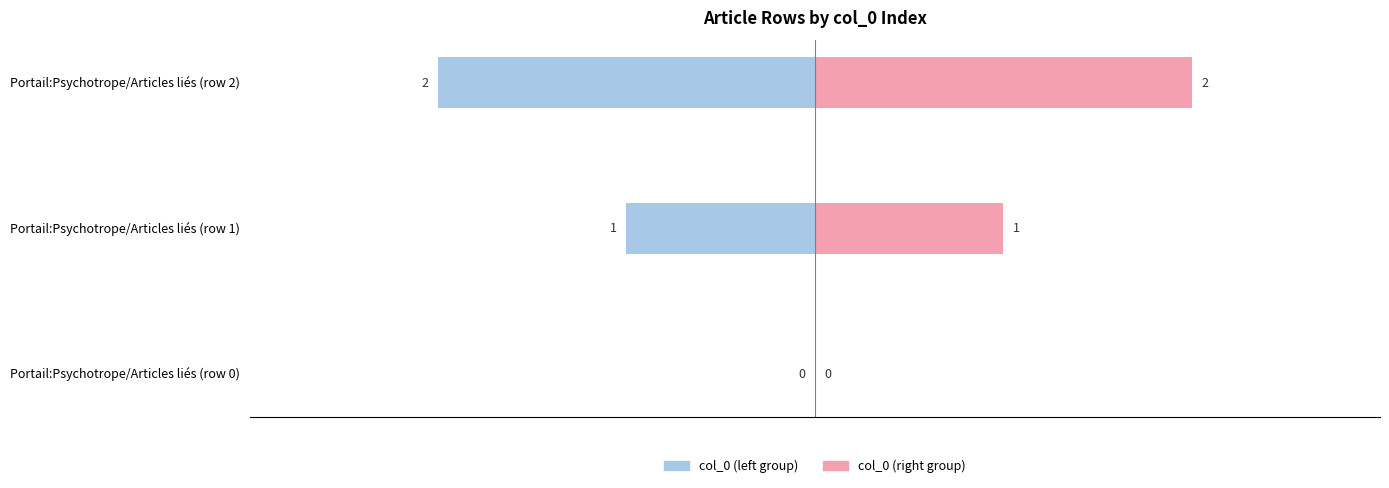

How many negative values does the col_0 (left group) series have?

2